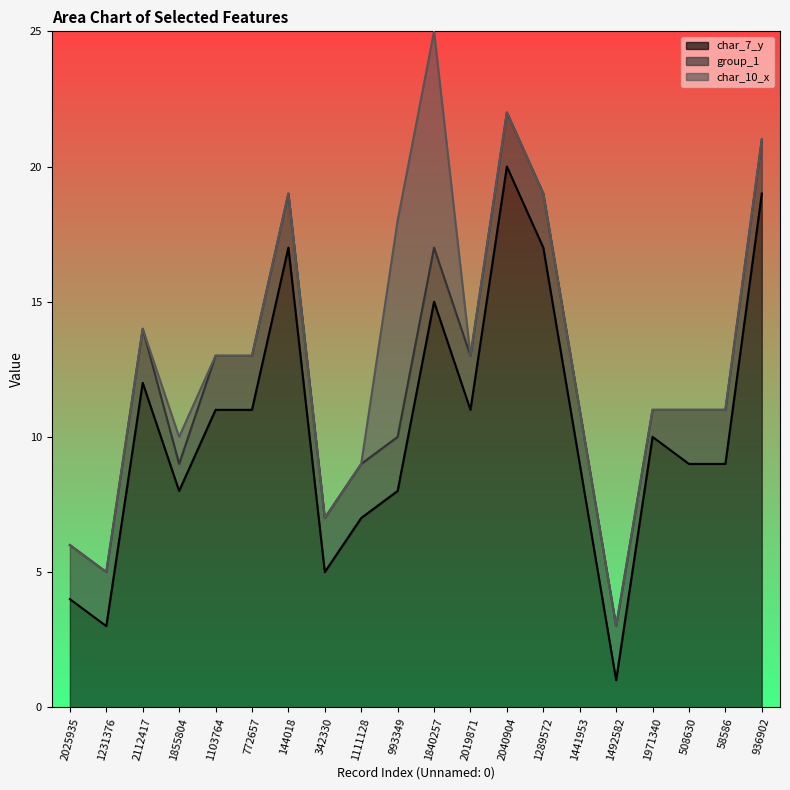

What is the spread (max minus min) of values at 1971340?

10